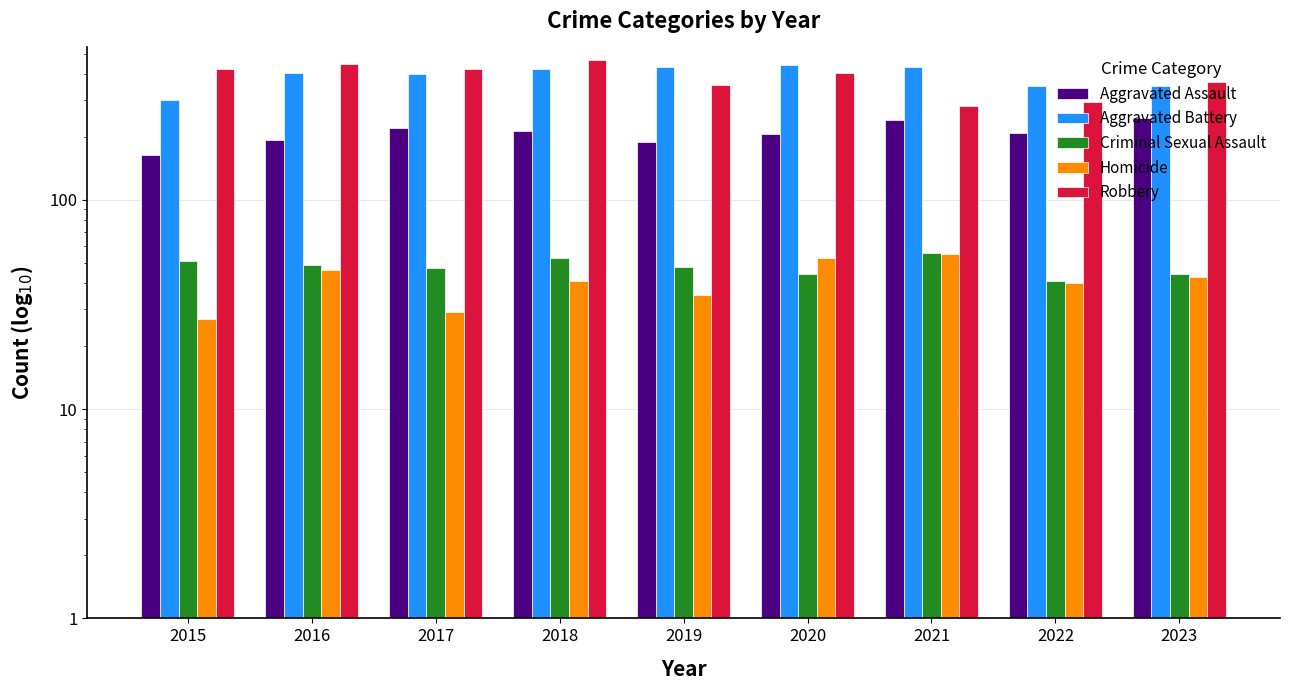

What is the highest value of the Homicide series?

55